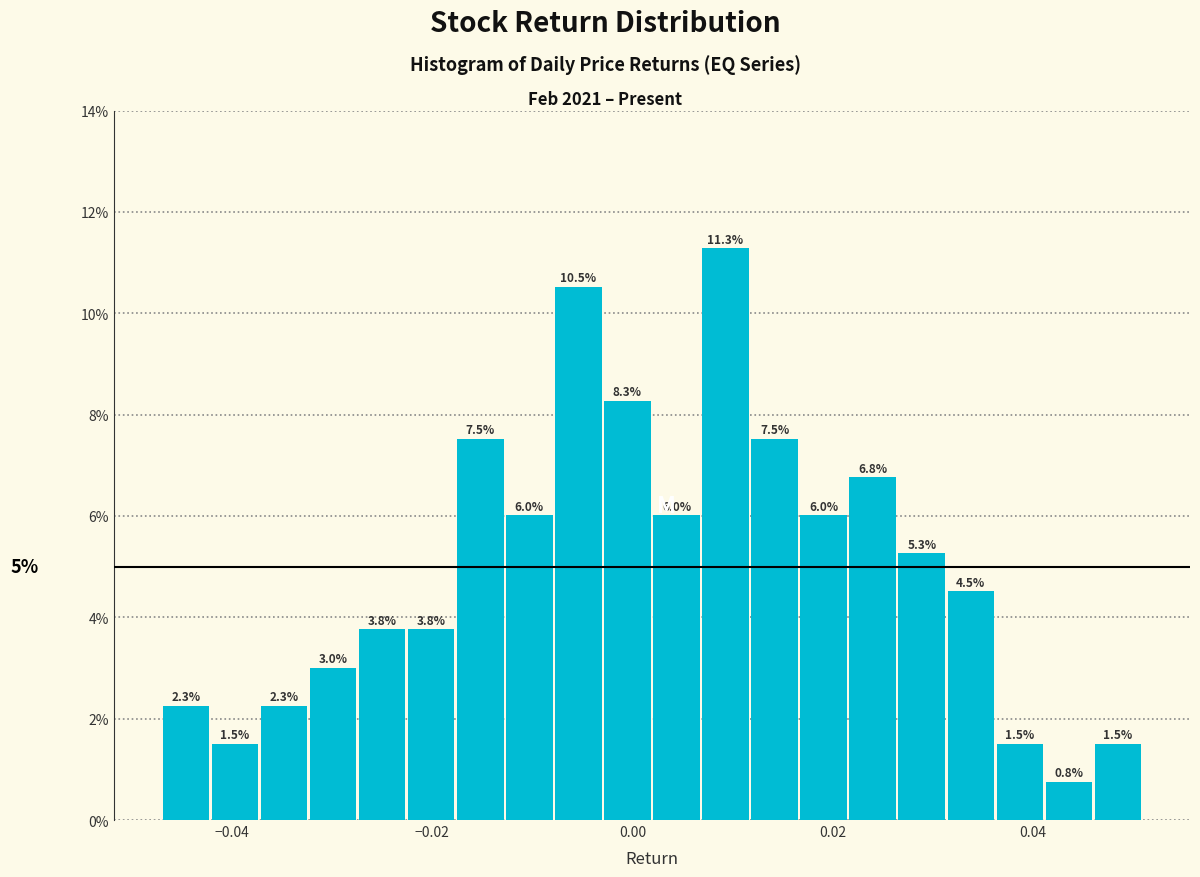

Around what value on the x-axis is the tallest bar? Give the approximate position of its centre, as read against the axis.

0.010